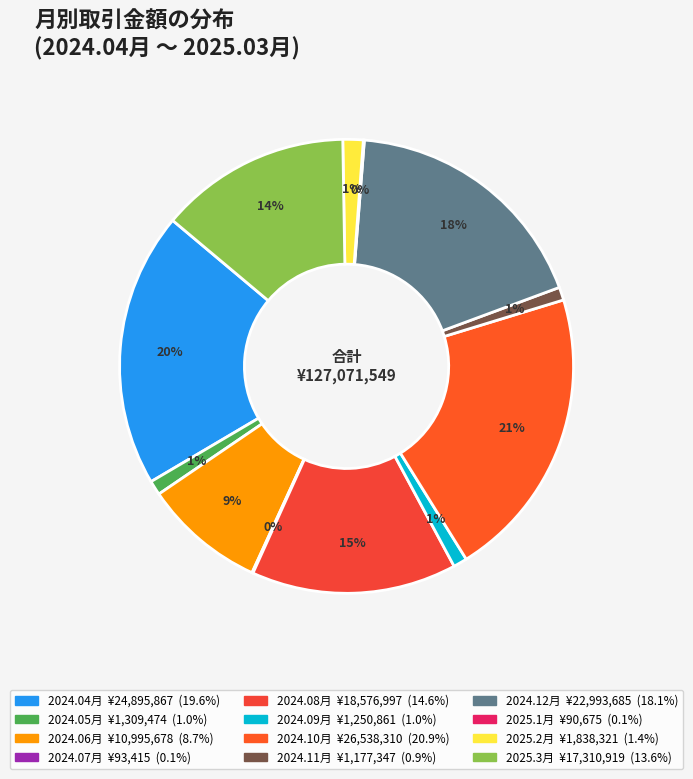

How much of the chart is everything except 2024.12月?

81.9%